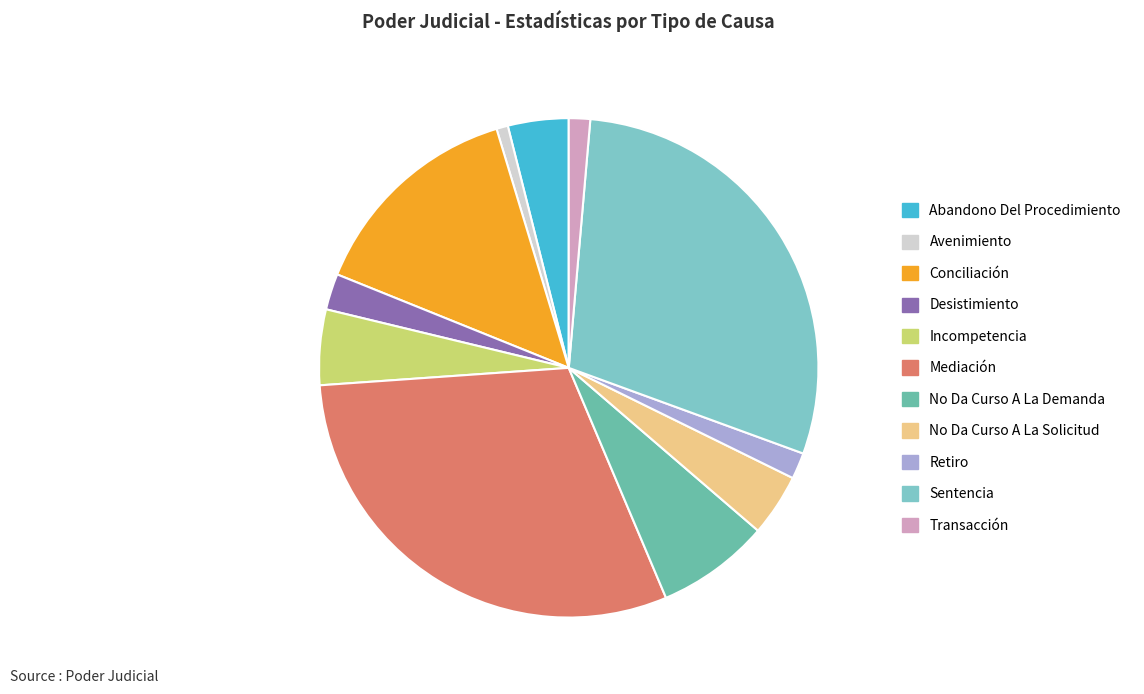

Count the number of slices in the pie.

11